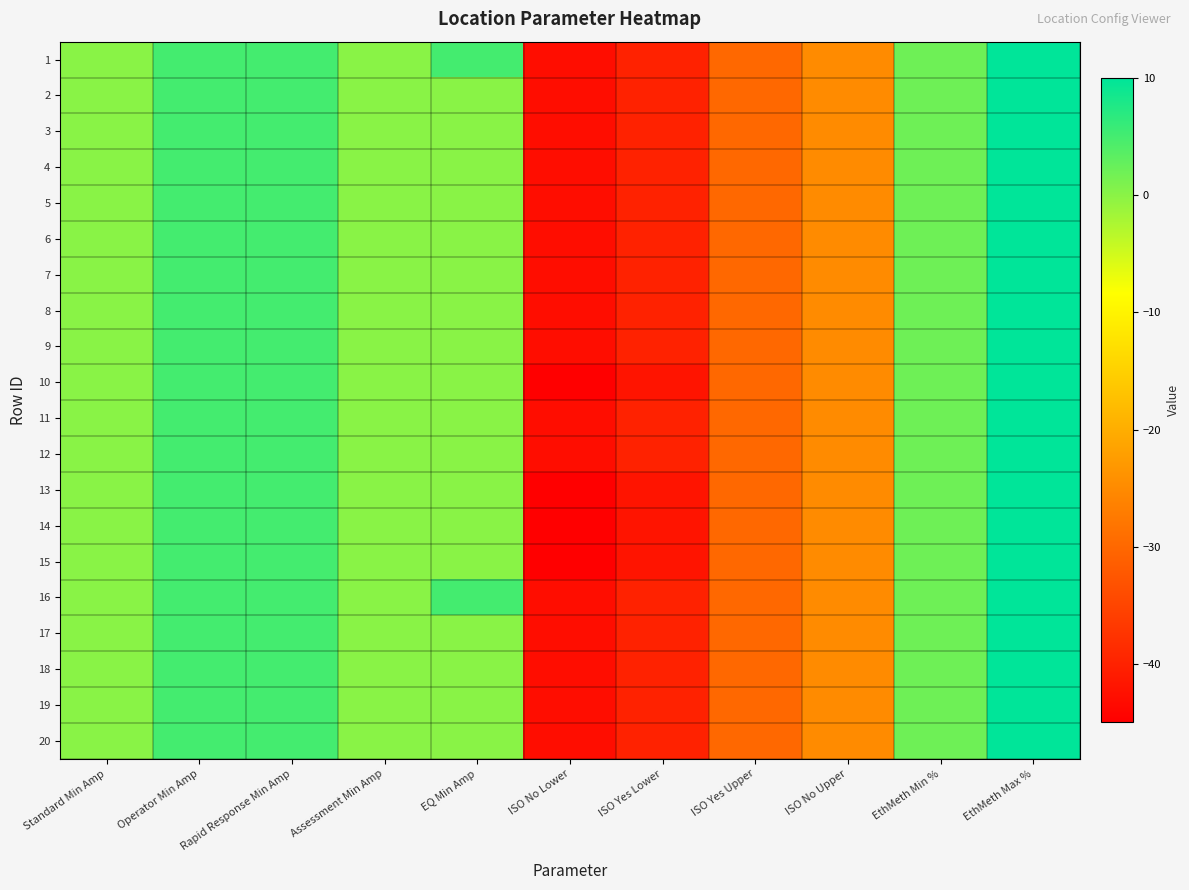

How many data points in 1 are less than 0?

4